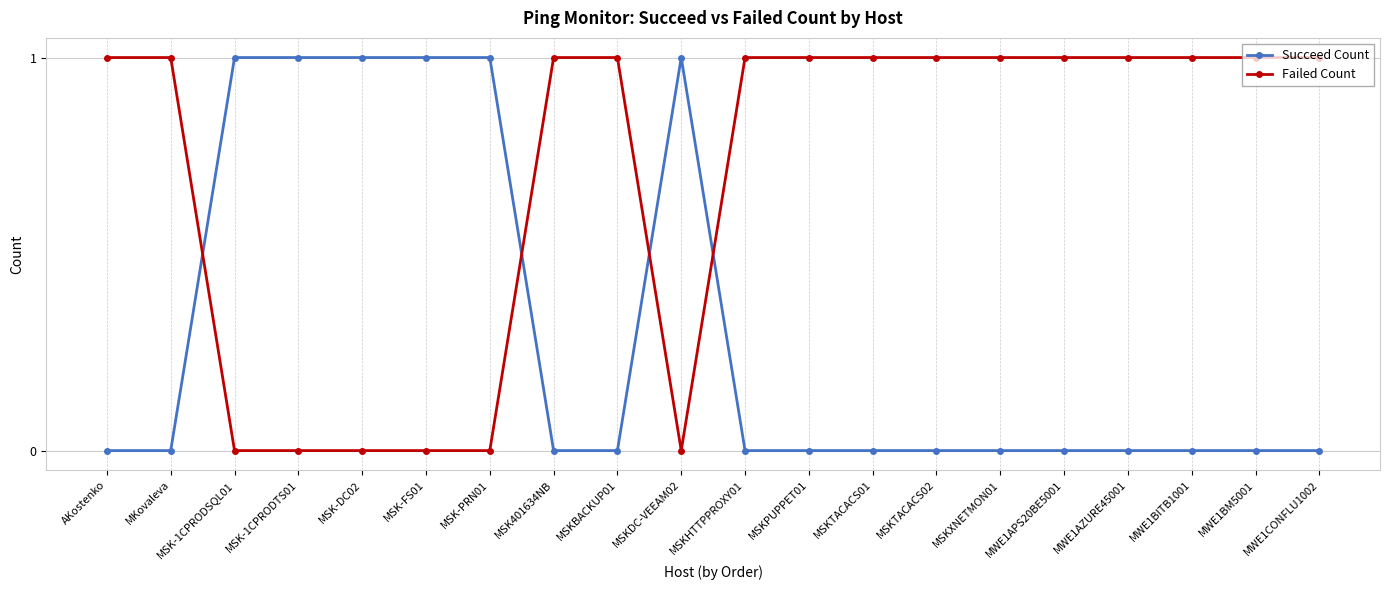

List the series in order of their overall mean, lowest first.

Succeed Count, Failed Count